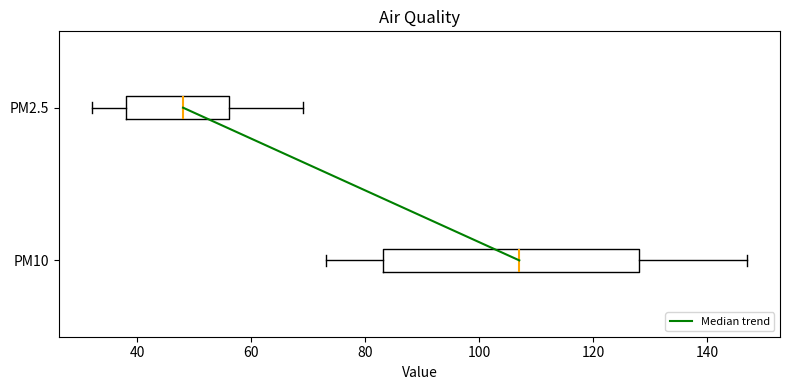

Which box has the furthest to the right median line?

PM10